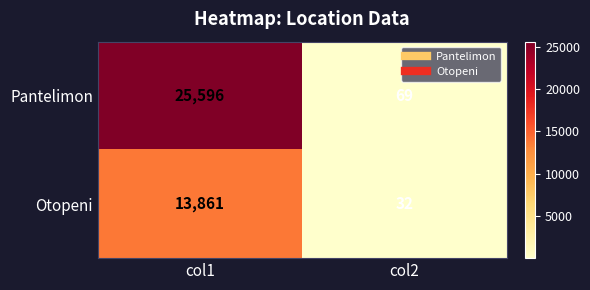

What value does the Pantelimon series have at col2?

69